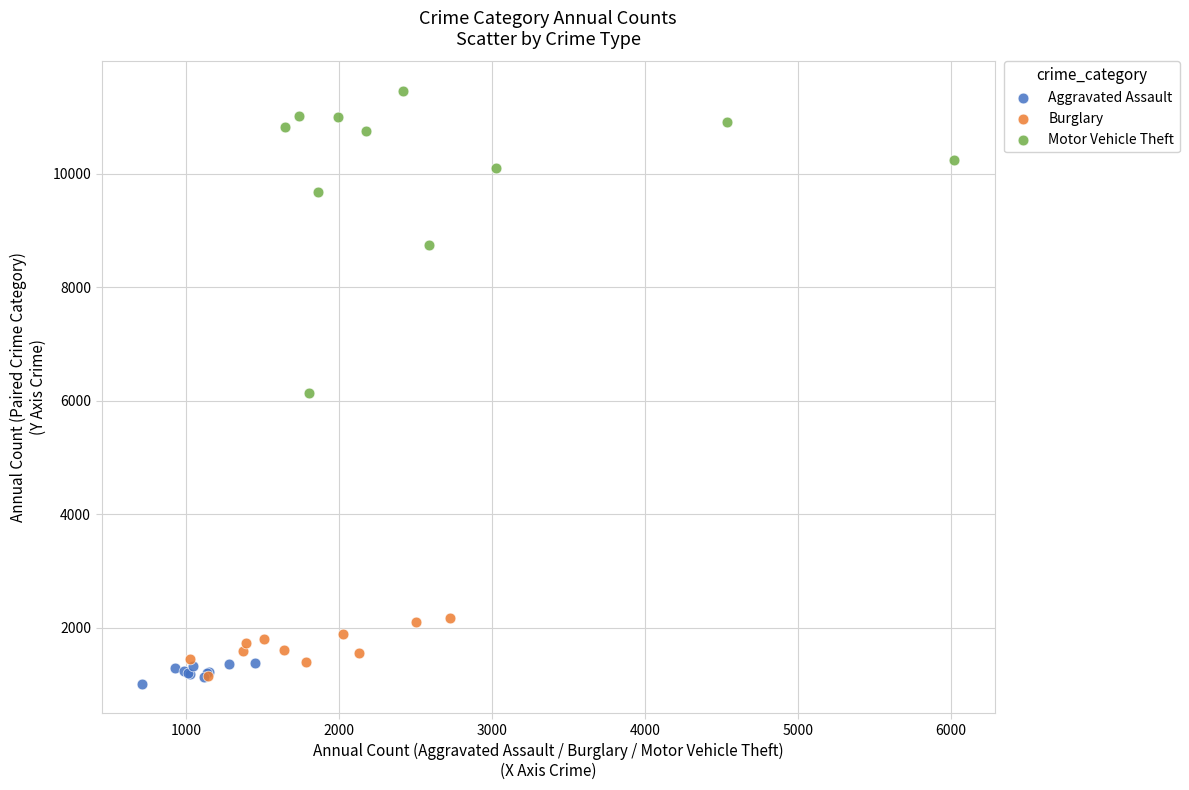

Which series has the widest spread of Y values?

Motor Vehicle Theft